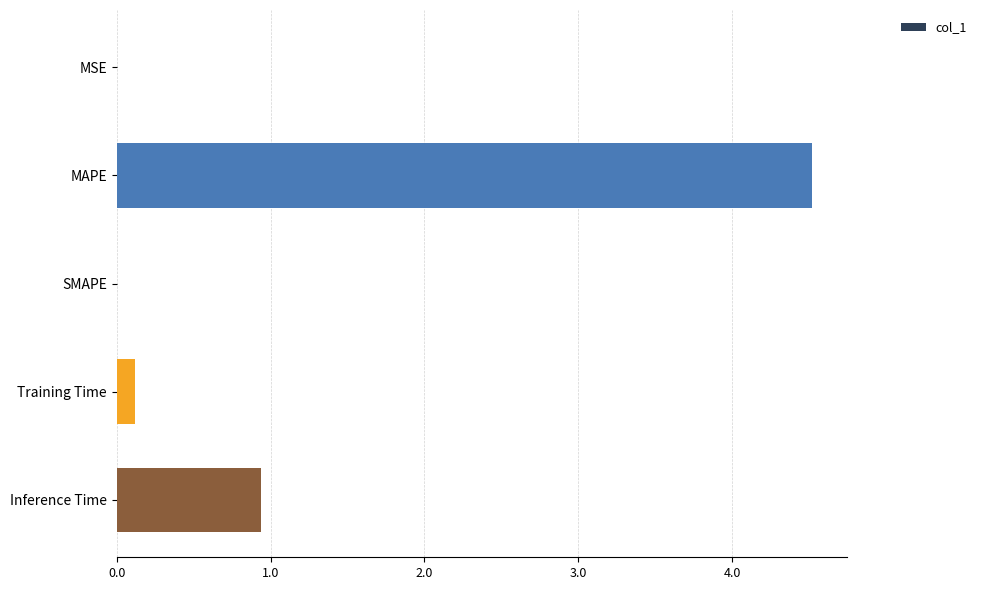

Which has a higher value, Inference Time or MAPE?

MAPE